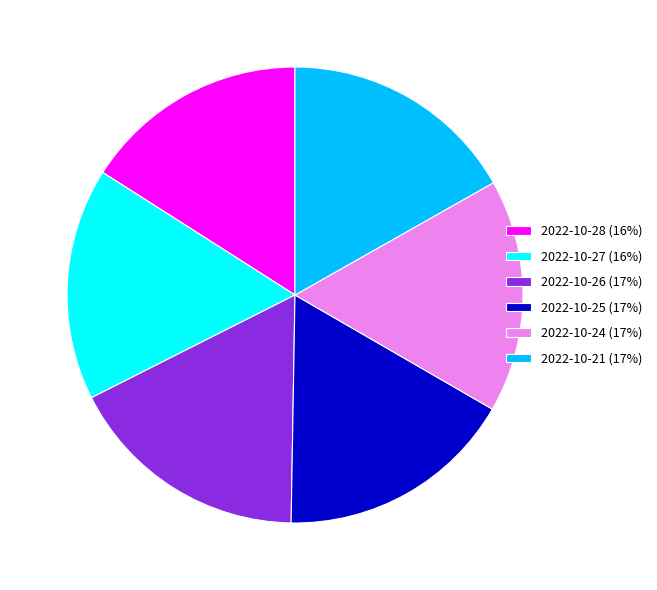

Which has a higher value, 2022-10-28 (16%) or 2022-10-24 (17%)?

2022-10-24 (17%)